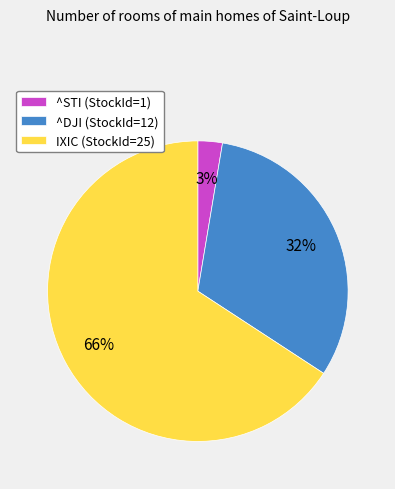

Is it true that IXIC is 66% of the pie?

True